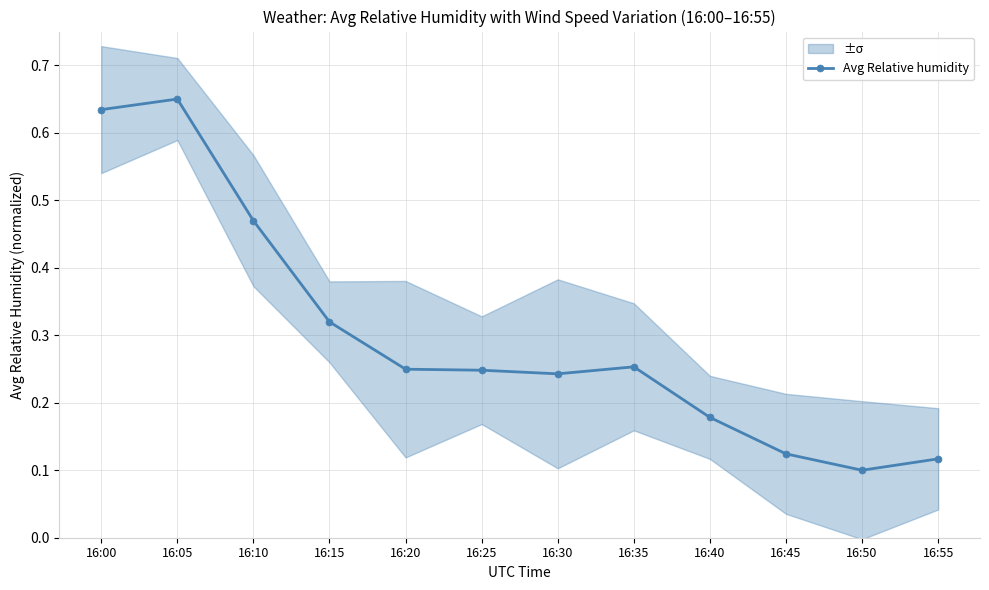

What is the value of the 6th point from the left?

0.2